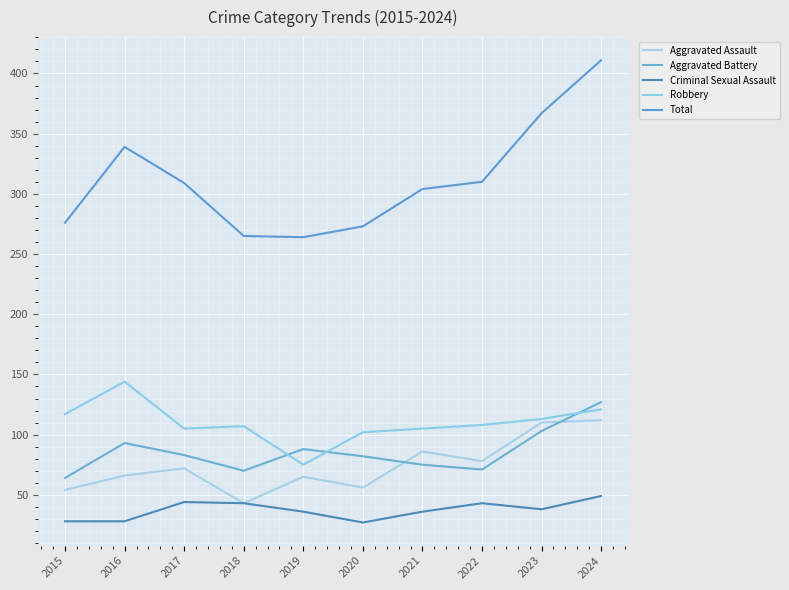

What are all the series names shown in the legend?

Aggravated Assault, Aggravated Battery, Criminal Sexual Assault, Robbery, Total